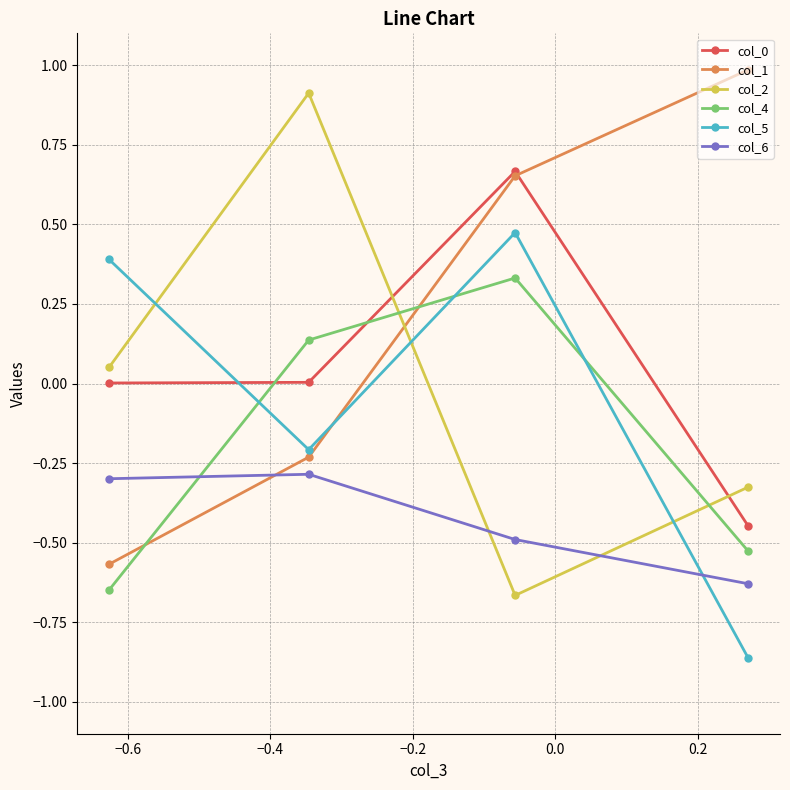

In col_2, how many points are lower than both neighbors (excluding endpoints)?

1